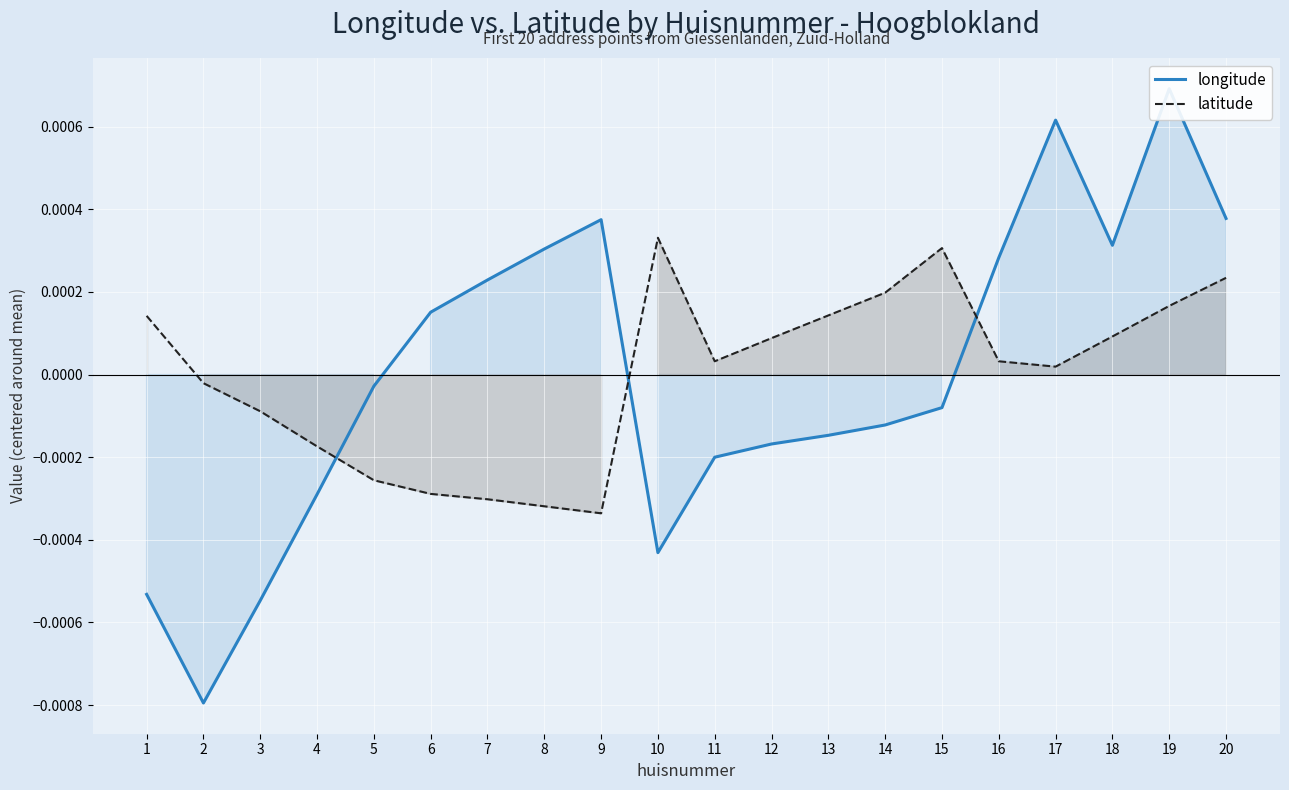

At 16, list the series in order from largest to smallest.

longitude, latitude